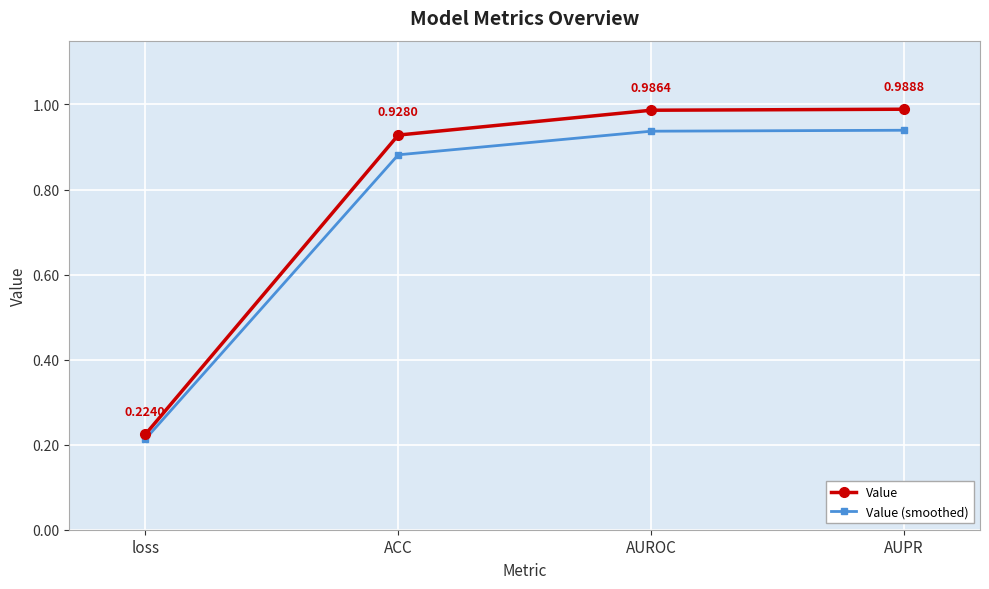

Rank the categories by Value (smoothed) value from lowest to highest.

loss, ACC, AUROC, AUPR